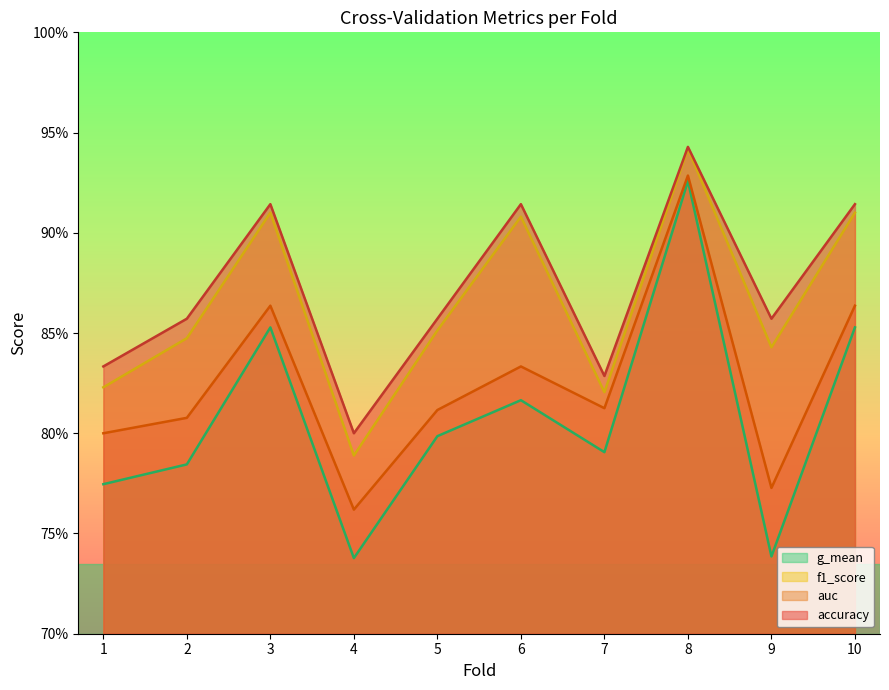

What is the sum of the accuracy values at 8 and 9?

1.8